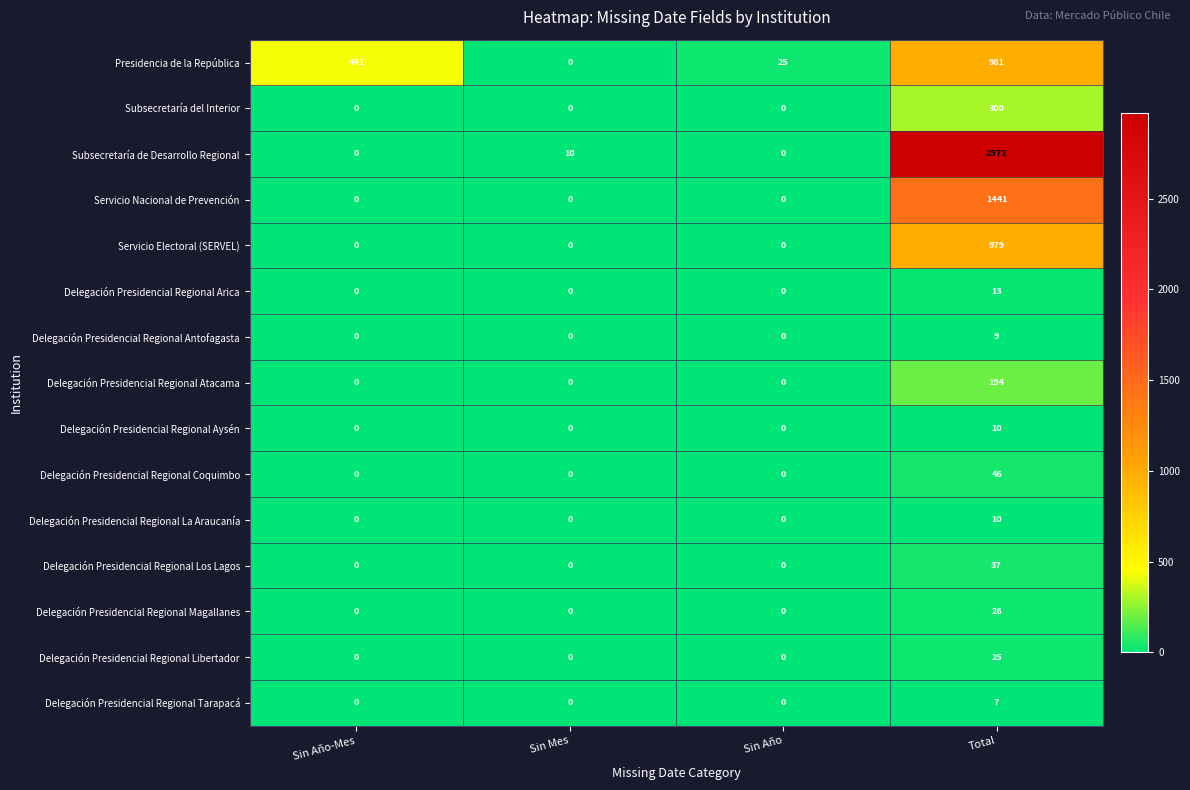

Which category has the highest value across all series?

Total